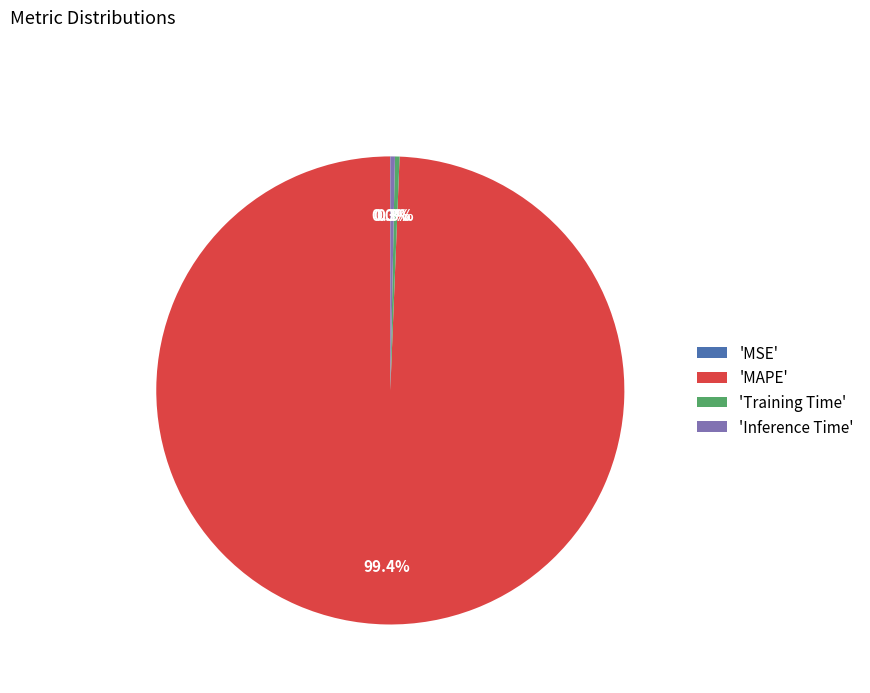

Which slice represents more than half of the pie?

'MAPE'